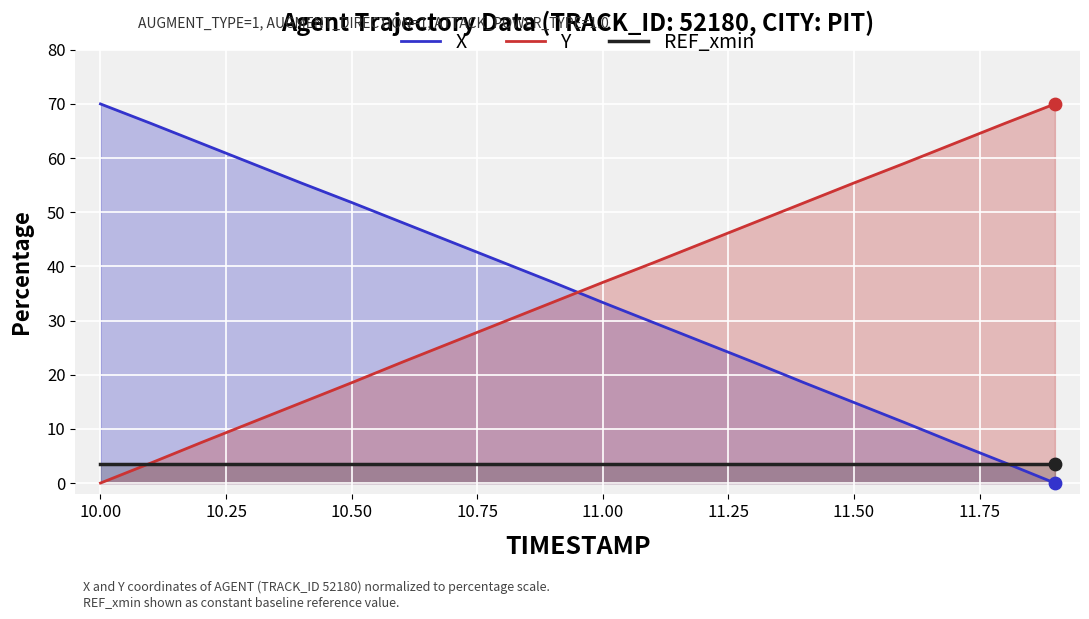

Which series has the largest Y range (max minus min)?

X